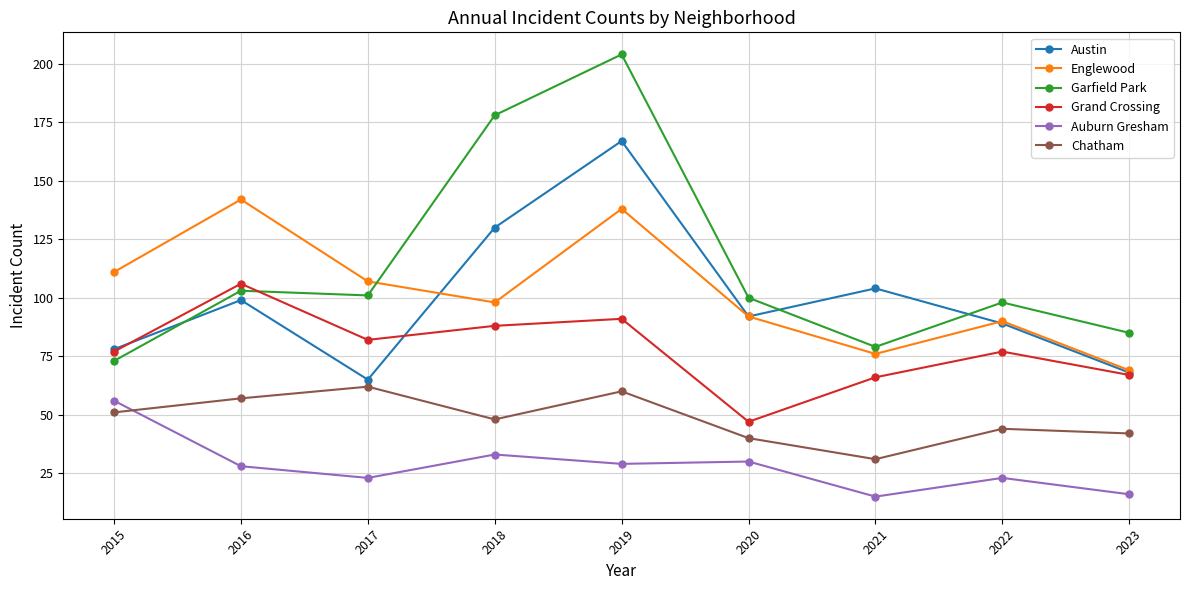

At 2018, list the series in order from smallest to largest.

Auburn Gresham, Chatham, Grand Crossing, Englewood, Austin, Garfield Park